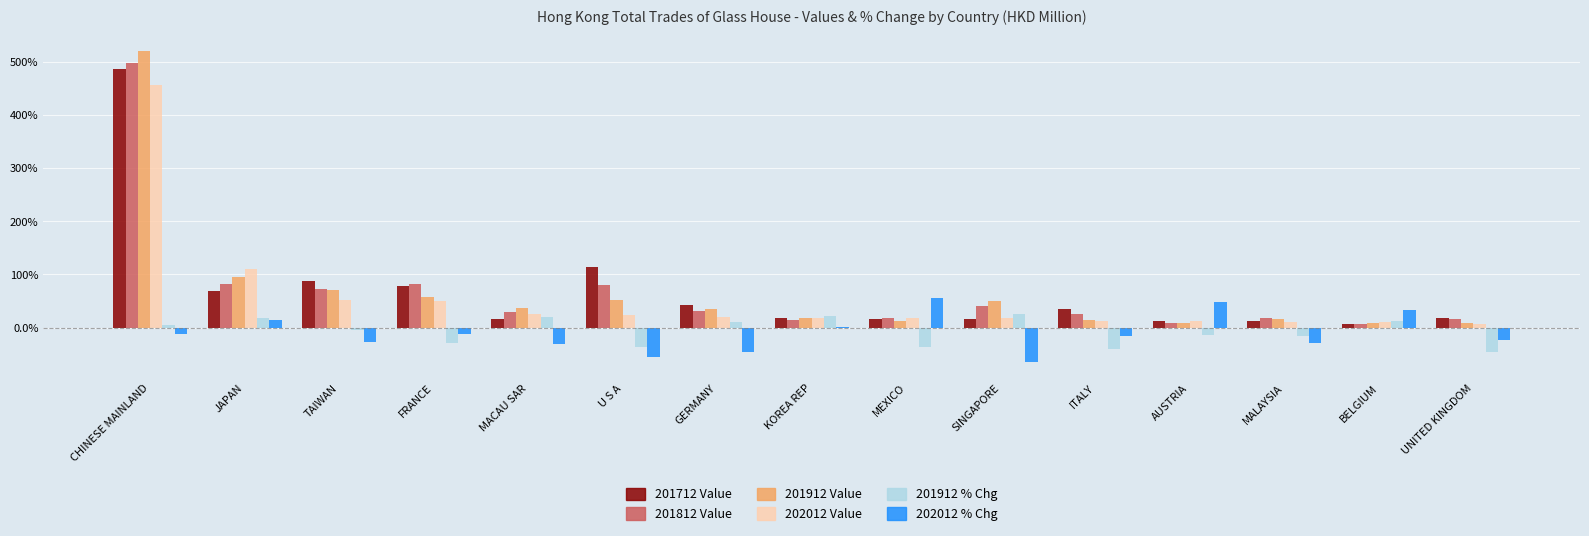

What is the sum of the 201812 Value values at ITALY and SINGAPORE?

65.3